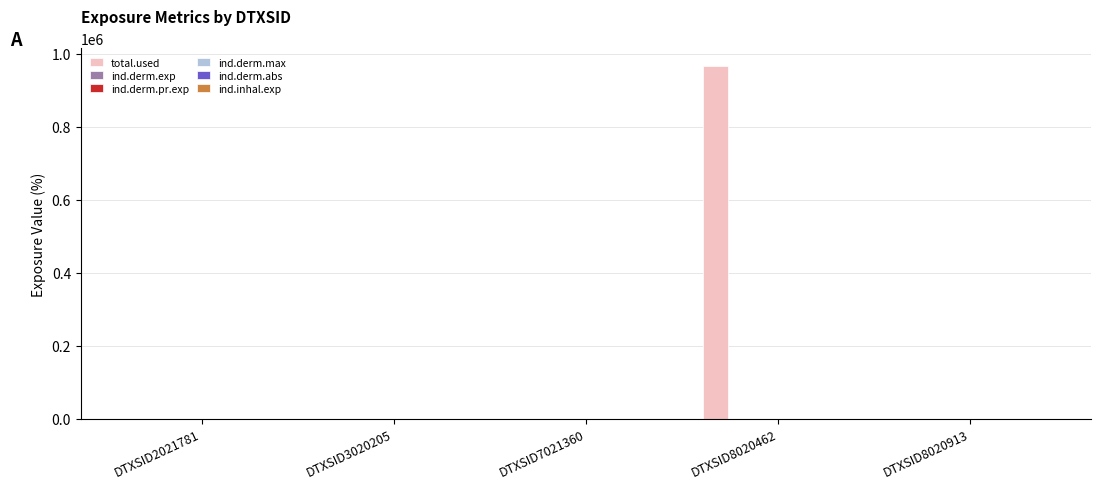

What is the maximum value shown in the chart?

966145.1